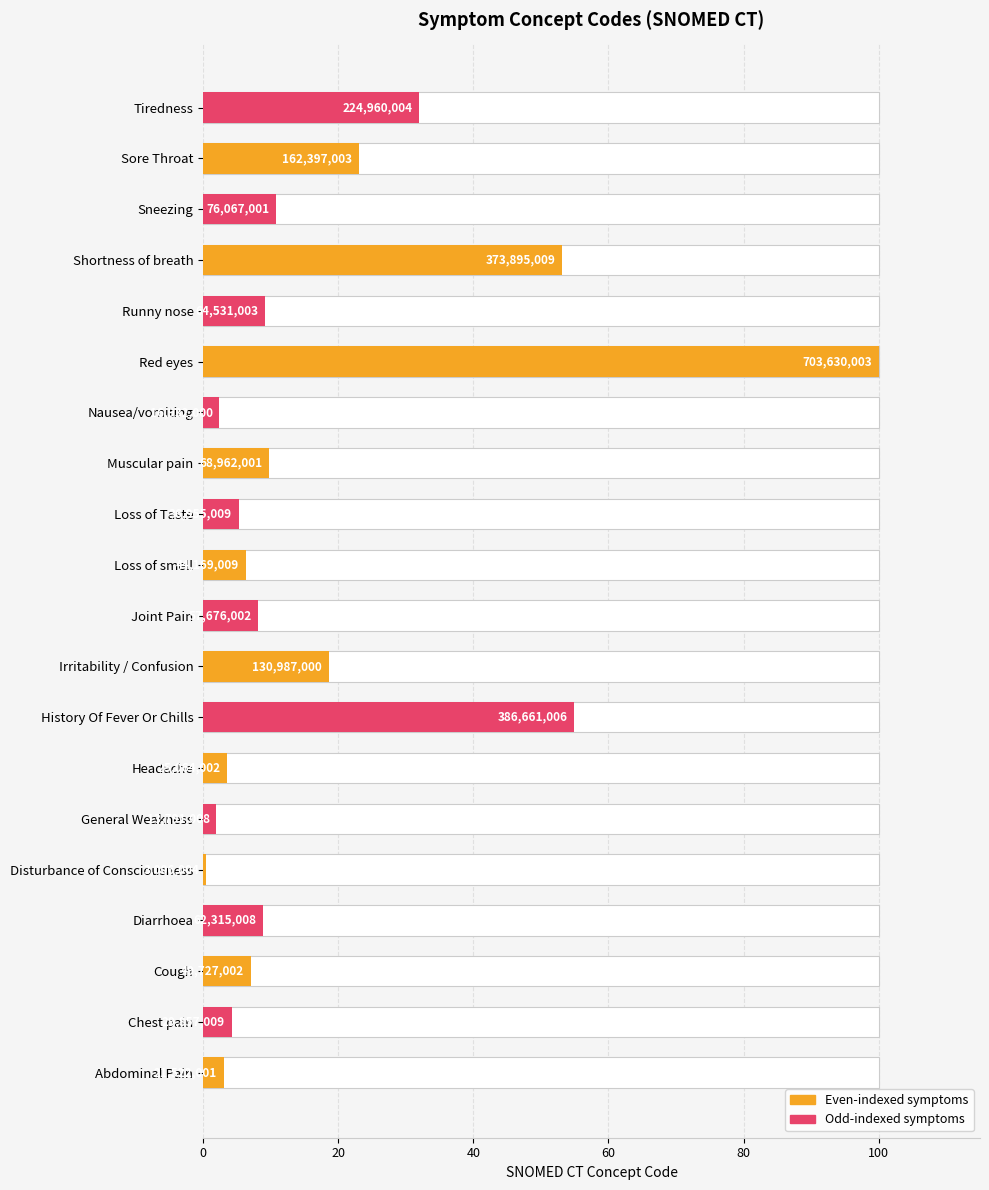

What is the minimum value shown in the chart?

0.4